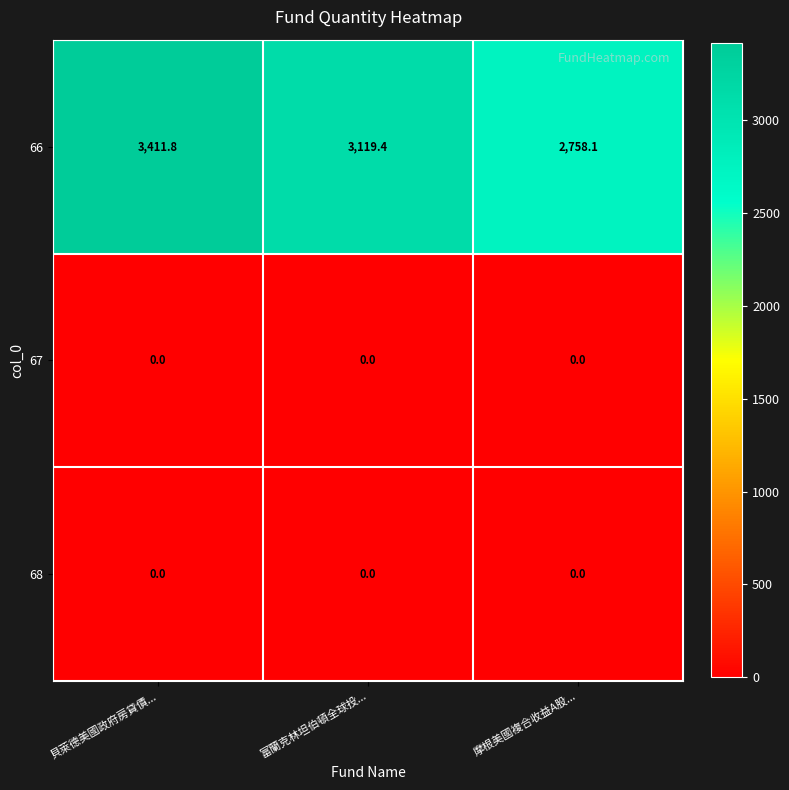

Which series has the widest spread of values?

66